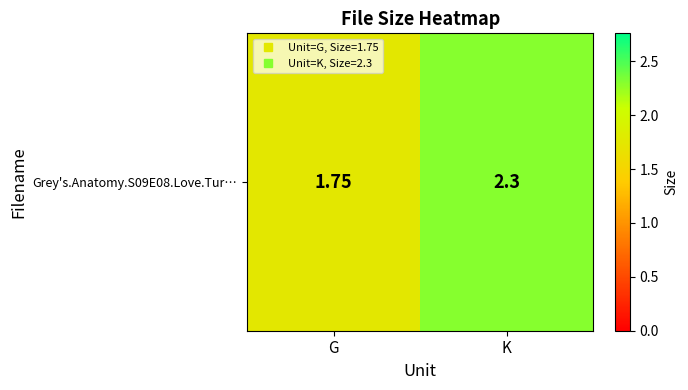

Which has a higher value, K or G?

K